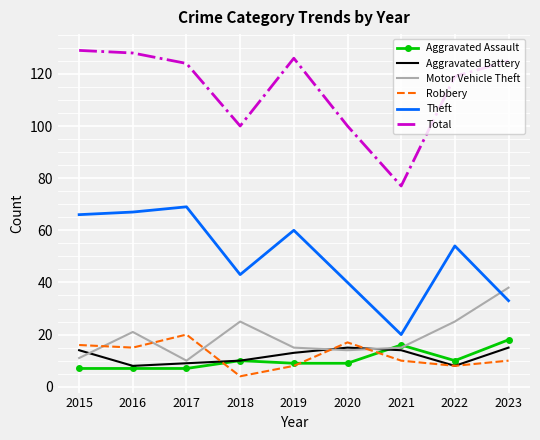

Which series changed the most between 2019 and 2022?

Motor Vehicle Theft